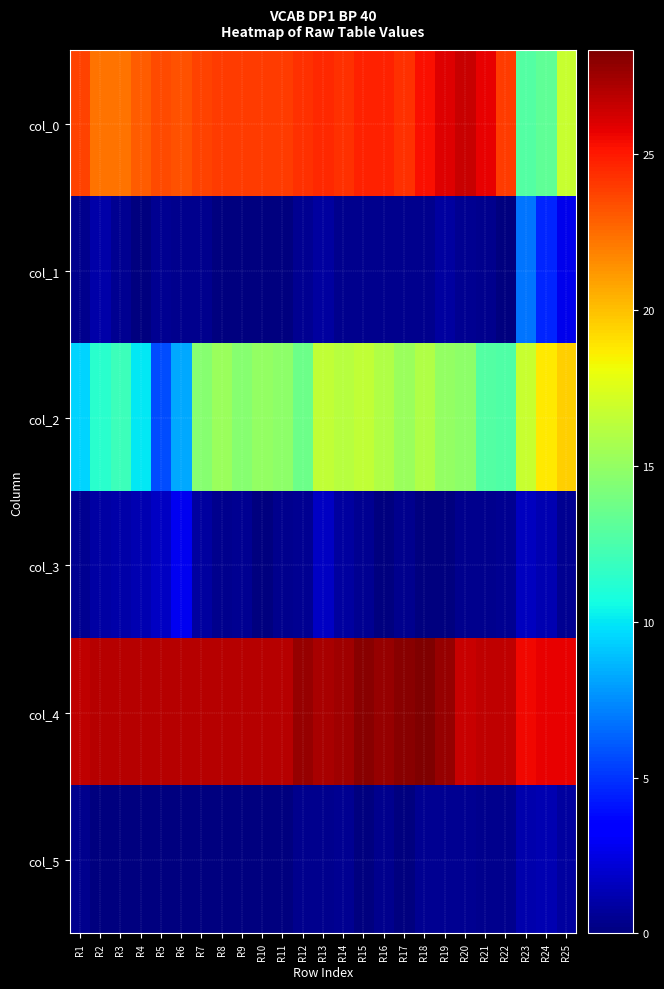

Count the number of categories in the chart.

25